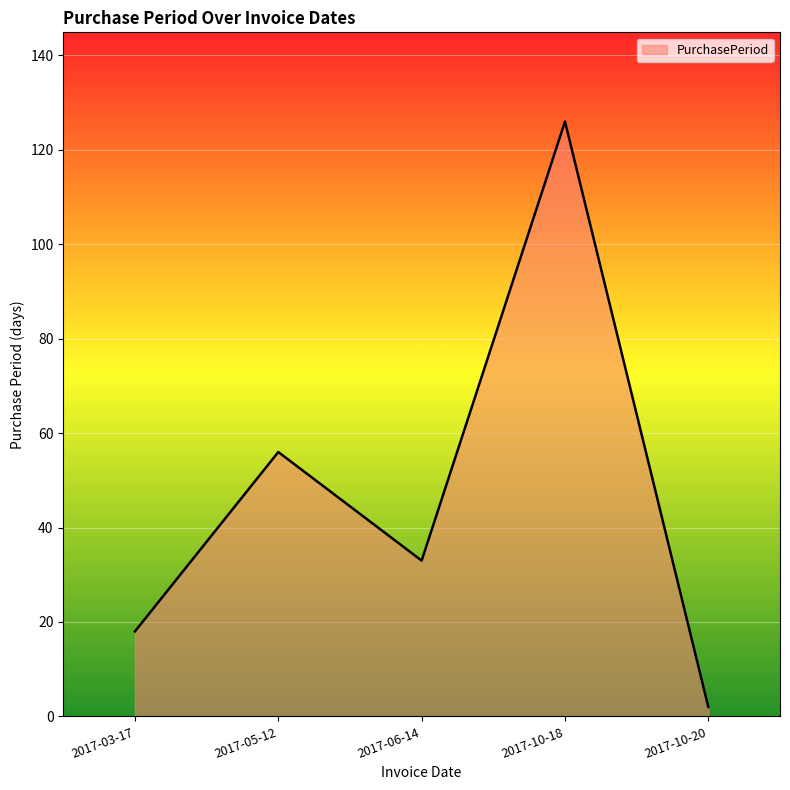

How many interior local valleys (lower than both neighbors) does the data have?

1